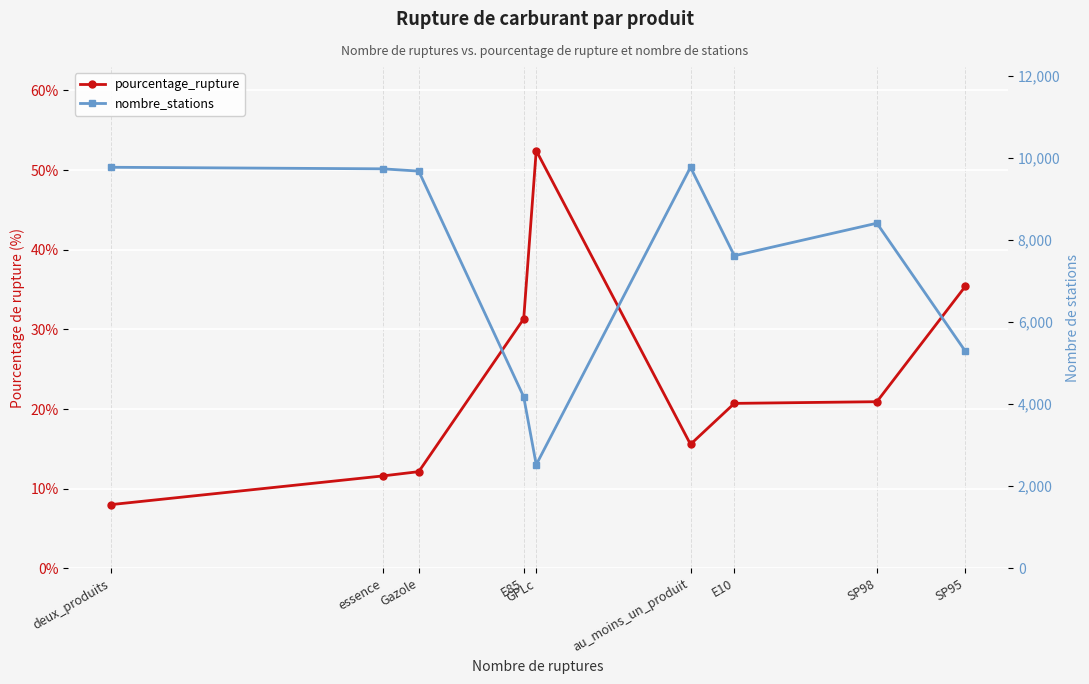

What position from the left is au_moins_un_produit?

6